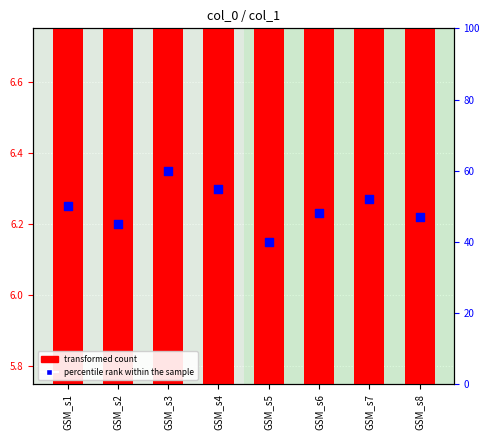

At which category is the sum across all series the highest?

GSM_s3